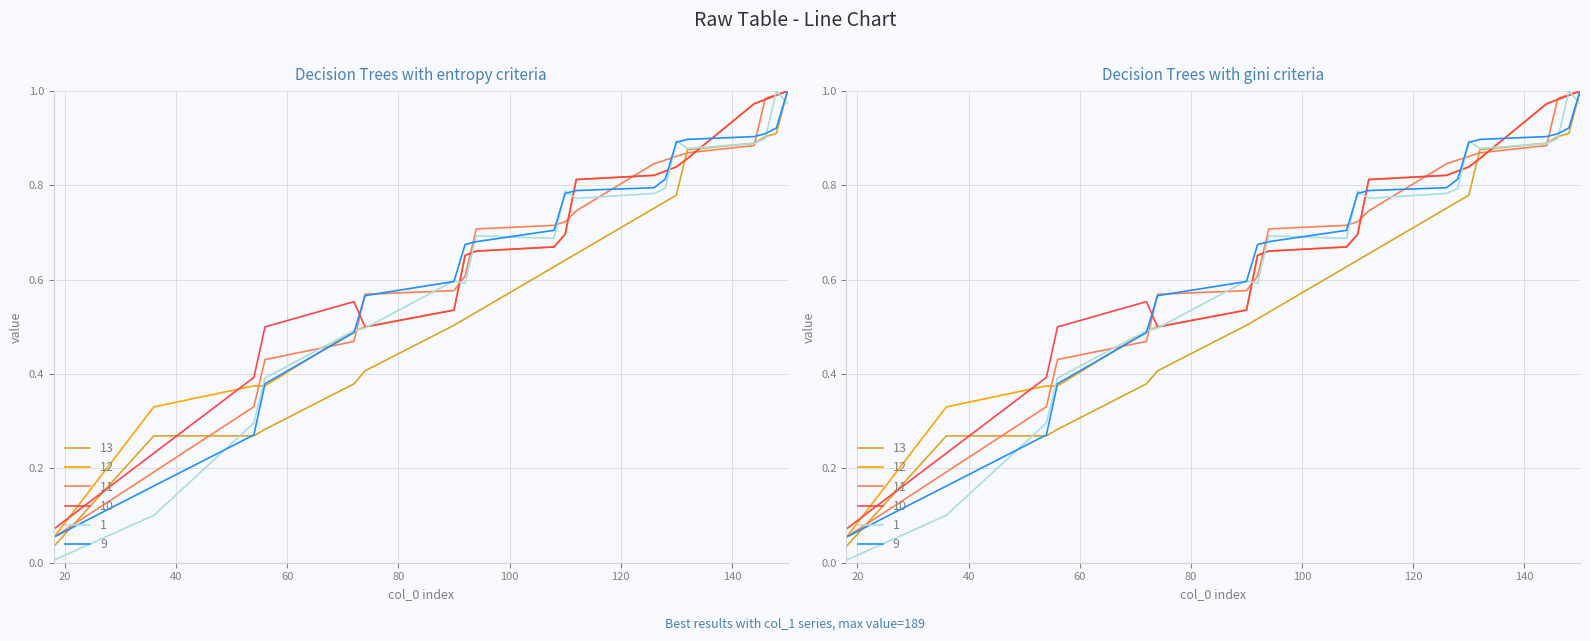

Count the number of data series in this chart.

6